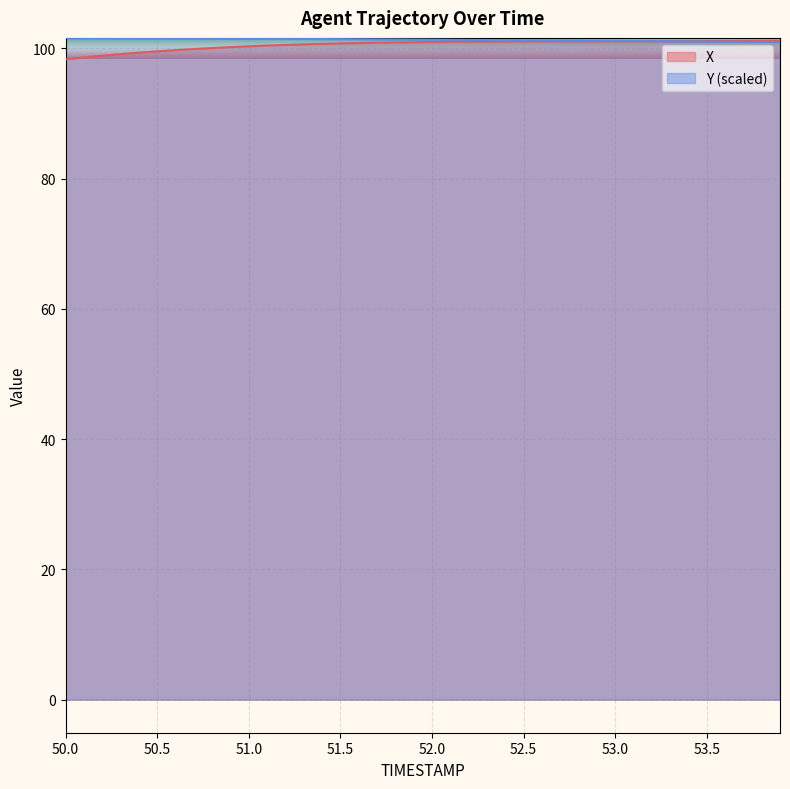

What is the maximum value for Y?

101.6